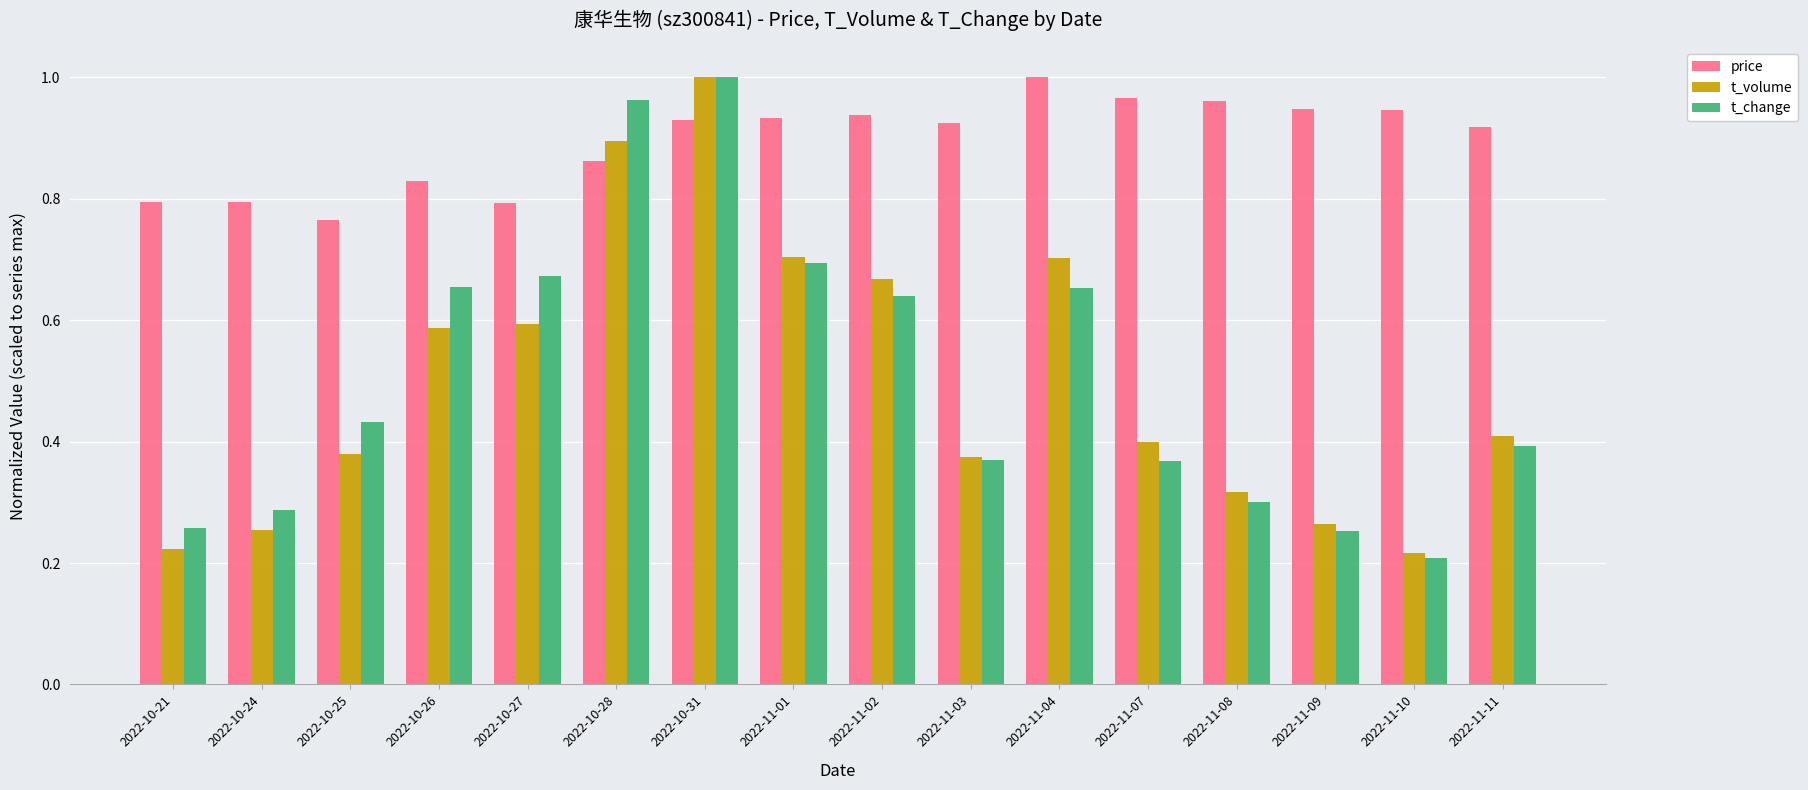

At which label does t_change reach its peak?

2022-10-31